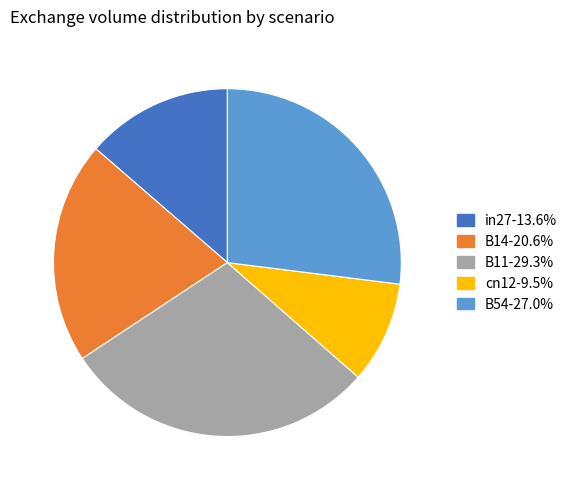

Rank the categories by value from highest to lowest.

B11, B54, B14, in27, cn12